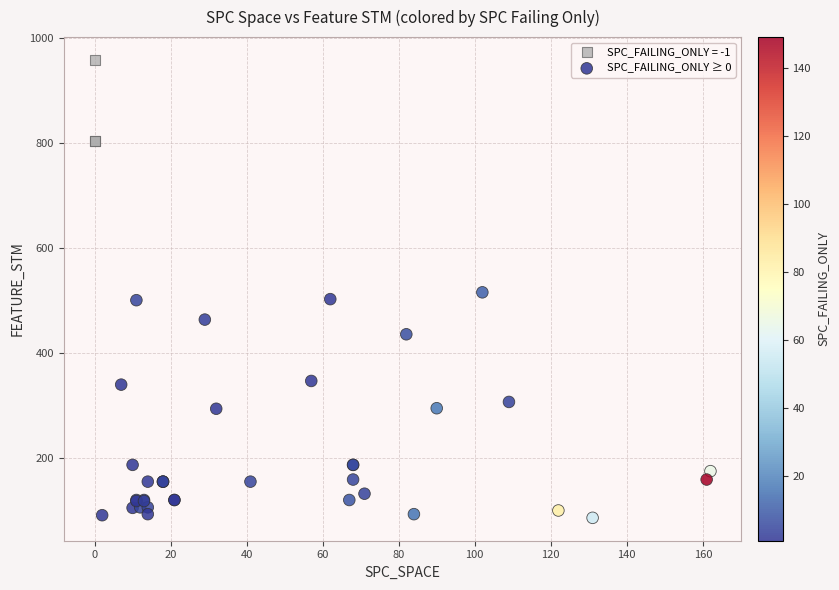

Which series reaches the minimum Y coordinate?

SPC_FAILING_ONLY ≥ 0